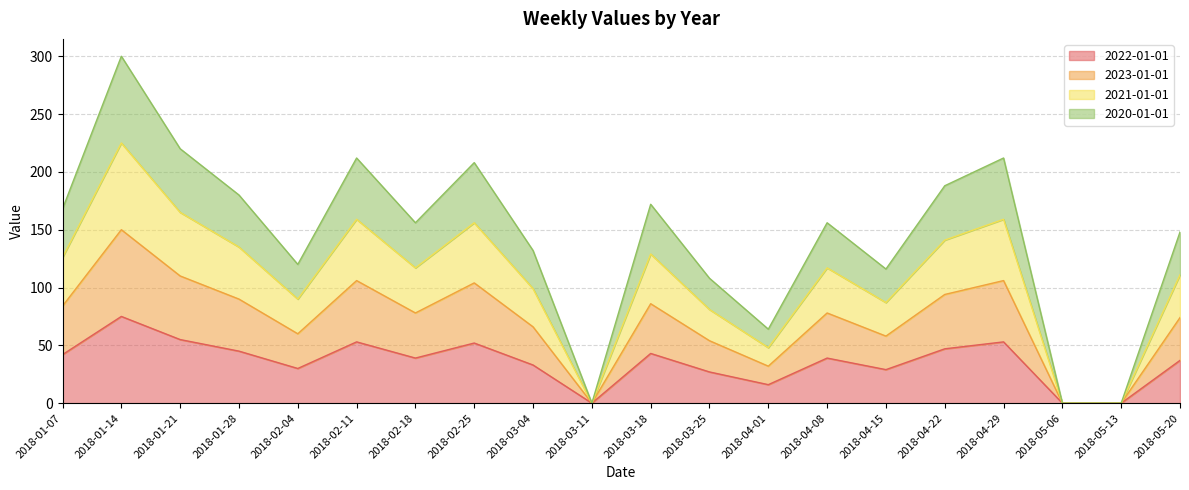

Reading left to right, extract all data points from this chart.

2022-01-01: 2018-01-07=42	2018-01-14=75	2018-01-21=55	2018-01-28=45	2018-02-04=30	2018-02-11=53	2018-02-18=39	2018-02-25=52	2018-03-04=33	2018-03-11=0	2018-03-18=43	2018-03-25=27	2018-04-01=16	2018-04-08=39	2018-04-15=29	2018-04-22=47	2018-04-29=53	2018-05-06=0	2018-05-13=0	2018-05-20=37
2023-01-01: 2018-01-07=84	2018-01-14=150	2018-01-21=110	2018-01-28=90	2018-02-04=60	2018-02-11=106	2018-02-18=78	2018-02-25=104	2018-03-04=66	2018-03-11=0	2018-03-18=86	2018-03-25=54	2018-04-01=32	2018-04-08=78	2018-04-15=58	2018-04-22=94	2018-04-29=106	2018-05-06=0	2018-05-13=0	2018-05-20=74
2021-01-01: 2018-01-07=126	2018-01-14=225	2018-01-21=165	2018-01-28=135	2018-02-04=90	2018-02-11=159	2018-02-18=117	2018-02-25=156	2018-03-04=99	2018-03-11=0	2018-03-18=129	2018-03-25=81	2018-04-01=48	2018-04-08=117	2018-04-15=87	2018-04-22=141	2018-04-29=159	2018-05-06=0	2018-05-13=0	2018-05-20=111
2020-01-01: 2018-01-07=168	2018-01-14=300	2018-01-21=220	2018-01-28=180	2018-02-04=120	2018-02-11=212	2018-02-18=156	2018-02-25=208	2018-03-04=132	2018-03-11=0	2018-03-18=172	2018-03-25=108	2018-04-01=64	2018-04-08=156	2018-04-15=116	2018-04-22=188	2018-04-29=212	2018-05-06=0	2018-05-13=0	2018-05-20=148